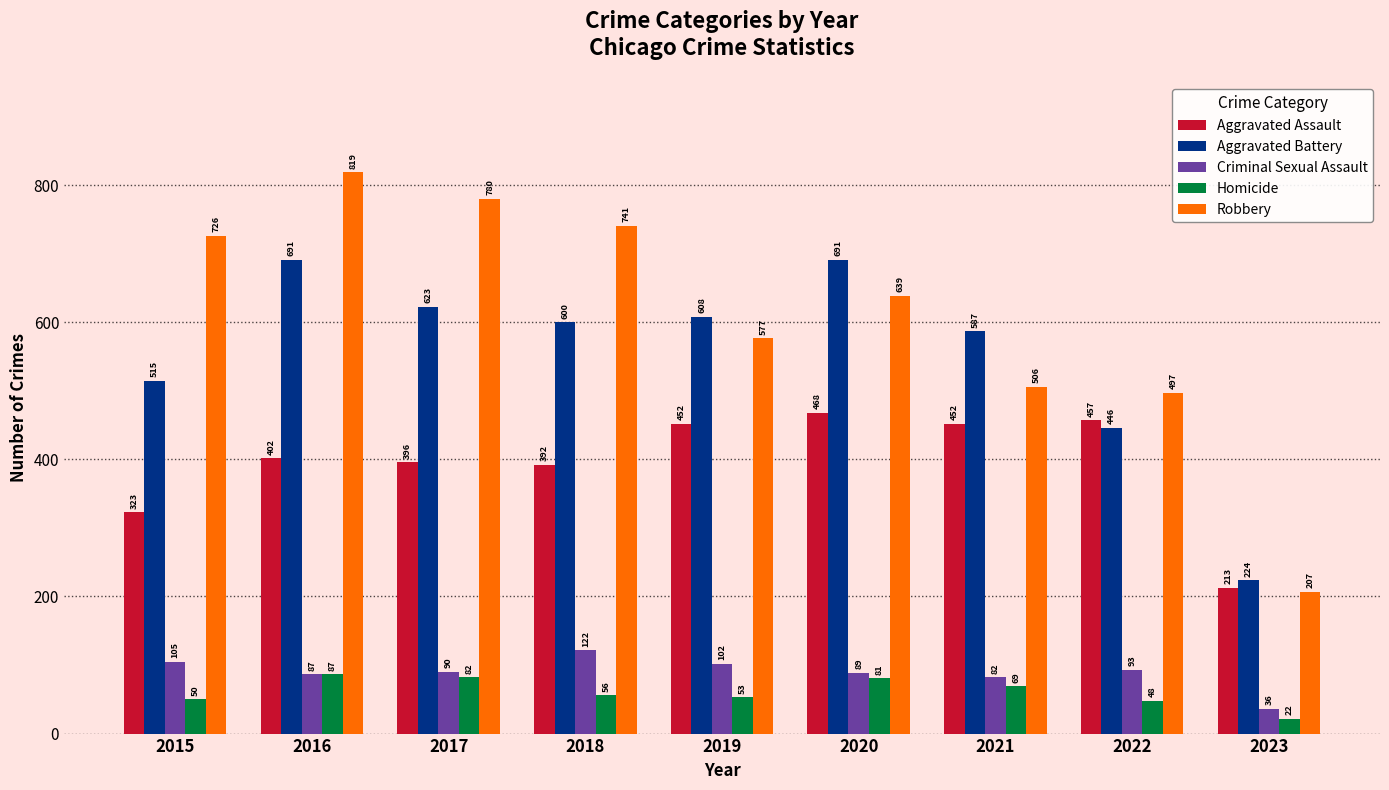

Rank the series at 2020 from lowest to highest value.

Homicide, Criminal Sexual Assault, Aggravated Assault, Robbery, Aggravated Battery